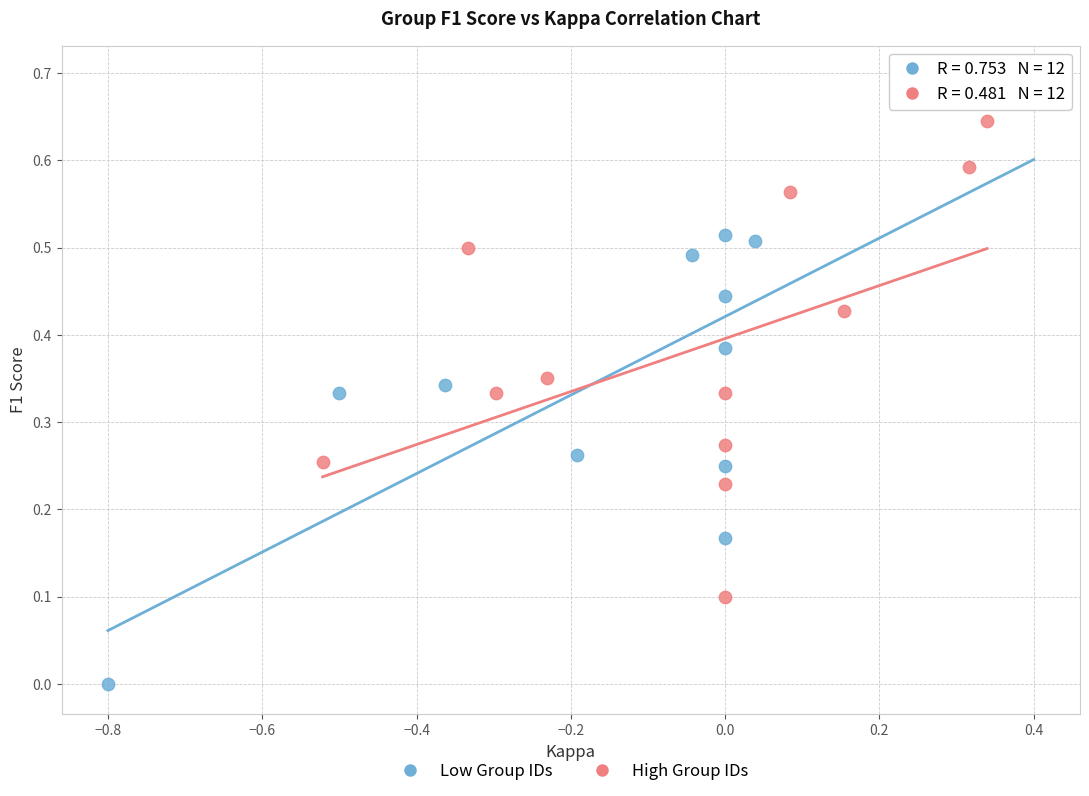

Which series reaches the minimum Y coordinate?

Low Group IDs